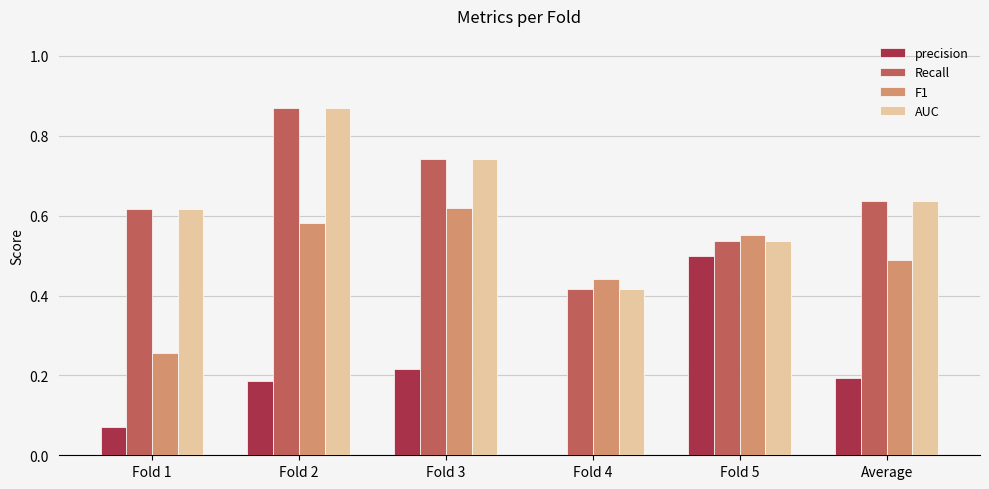

What is the sum of all AUC values?

3.8